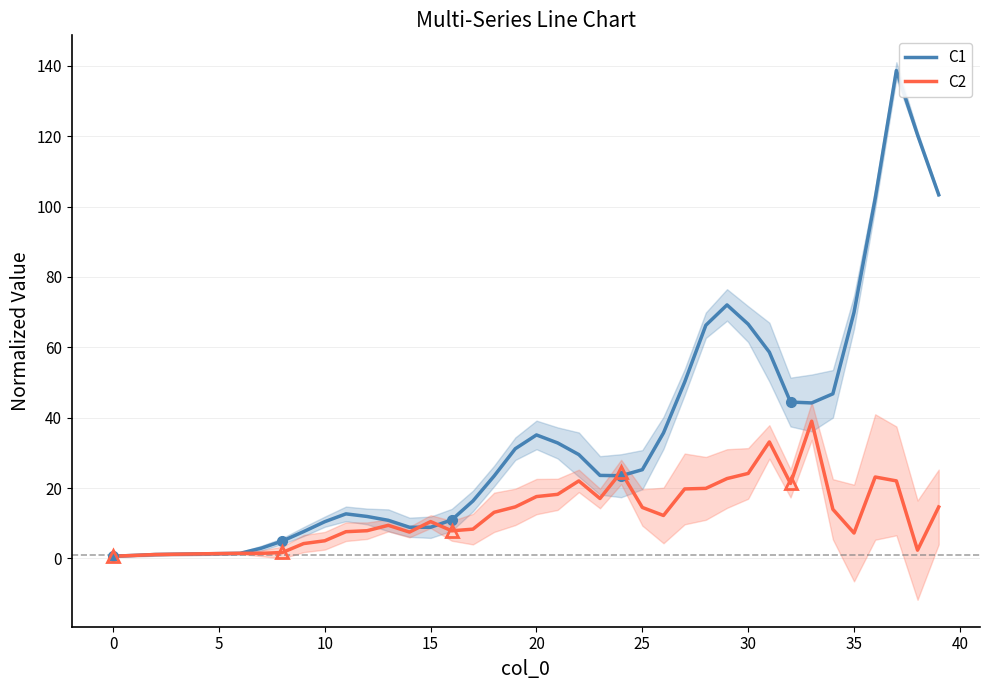

Is the value of C1 at 26 greater than the value of C2 at 32?

Yes